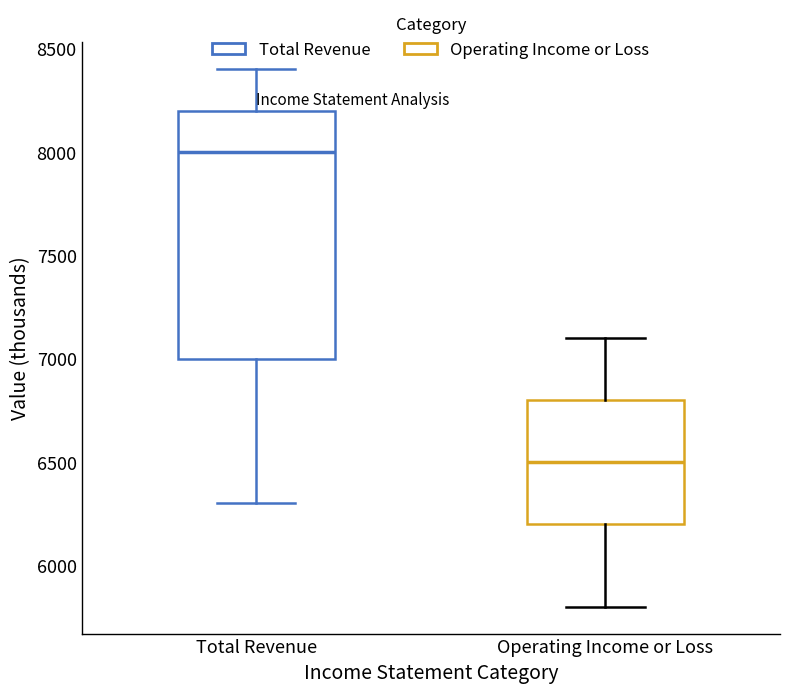

Reading left to right, transcribe this box plot: for each box, give where its median line is, the range the box spans, and where its two whiskers end, as read against the y-axis. The values are not printed on the chart, so give them approximately, as read against the axis.

Total Revenue: median 8000, box 7000 to 8200, whiskers 6300 to 8400
Operating Income or Loss: median 6500, box 6200 to 6800, whiskers 5800 to 7100